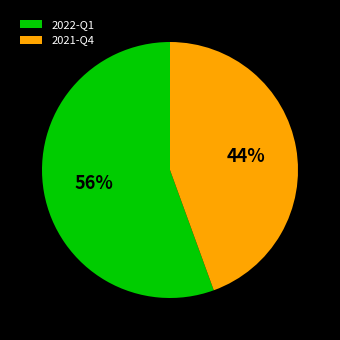

The 2021-Q4 slice represents 52% of the pie. True or false?

False